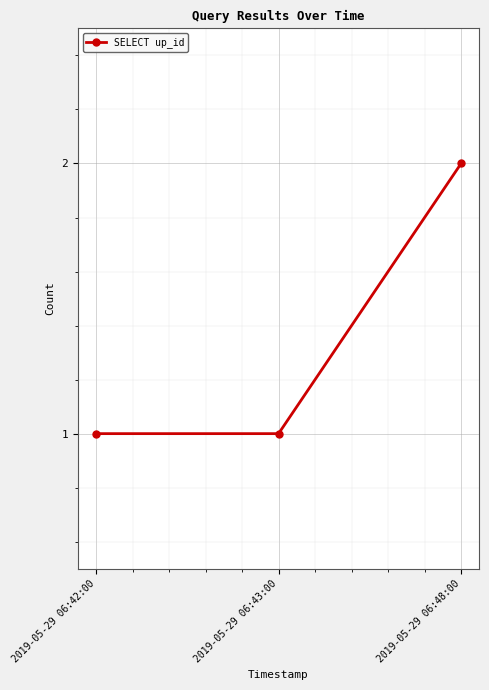

What is the value of the 2nd point from the left?

1